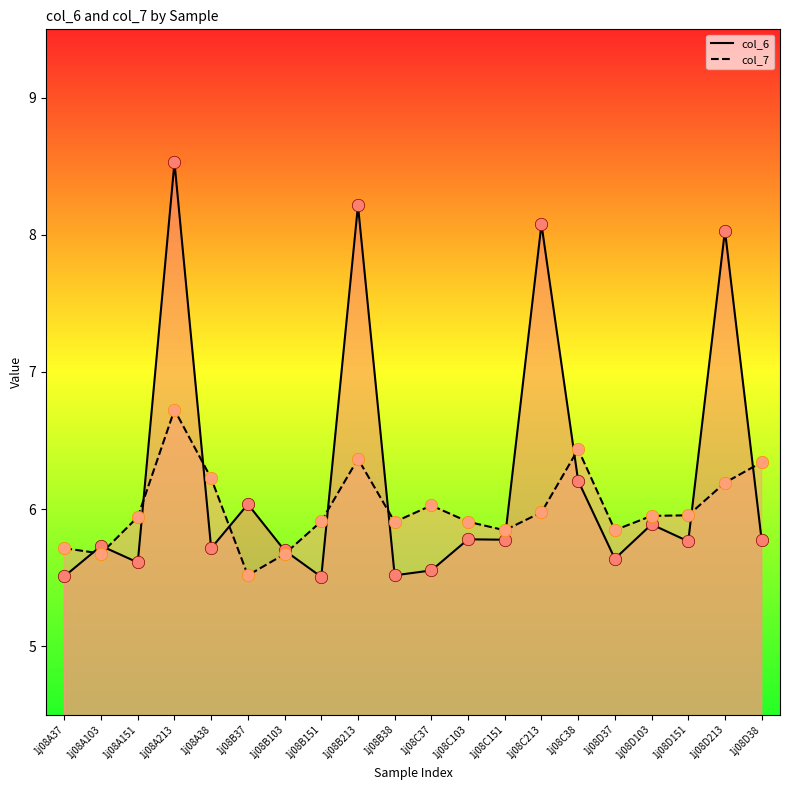

Which series contains the highest Y value?

col_6